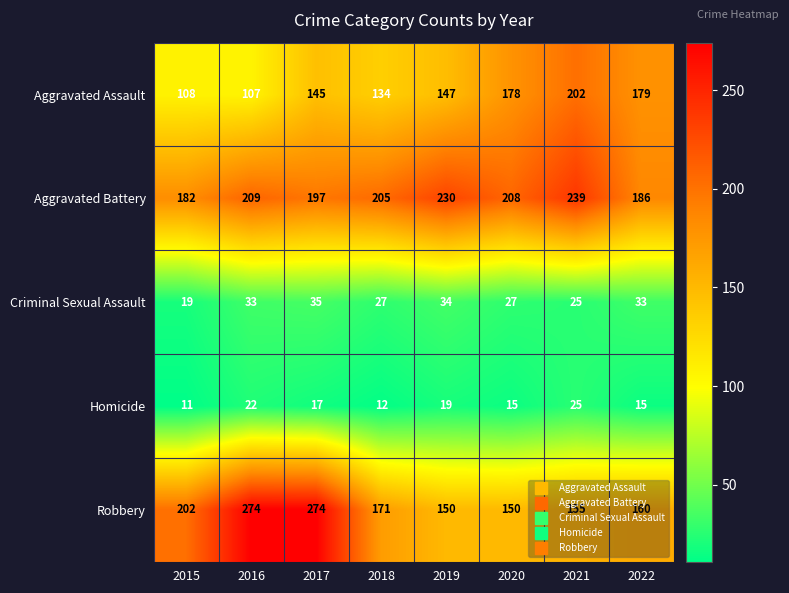

What is the minimum value shown in the chart?

11